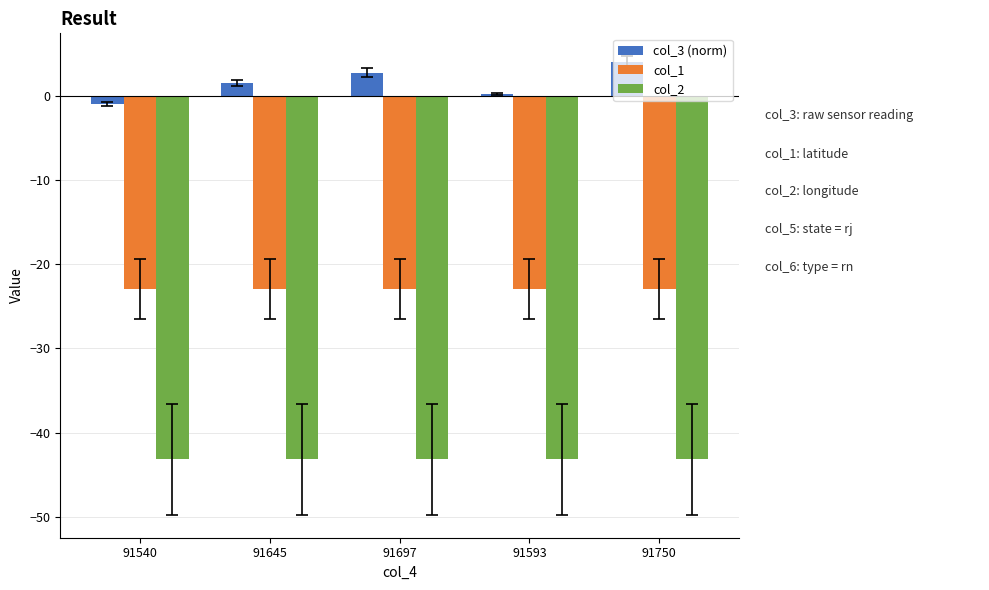

Reading left to right, transcribe all the data shown in this chart.

col_3 (norm): -1.0	1.5	2.7	0.2	4.0
col_1: -23.0	-23.0	-23.0	-23.0	-23.0
col_2: -43.2	-43.2	-43.2	-43.2	-43.2